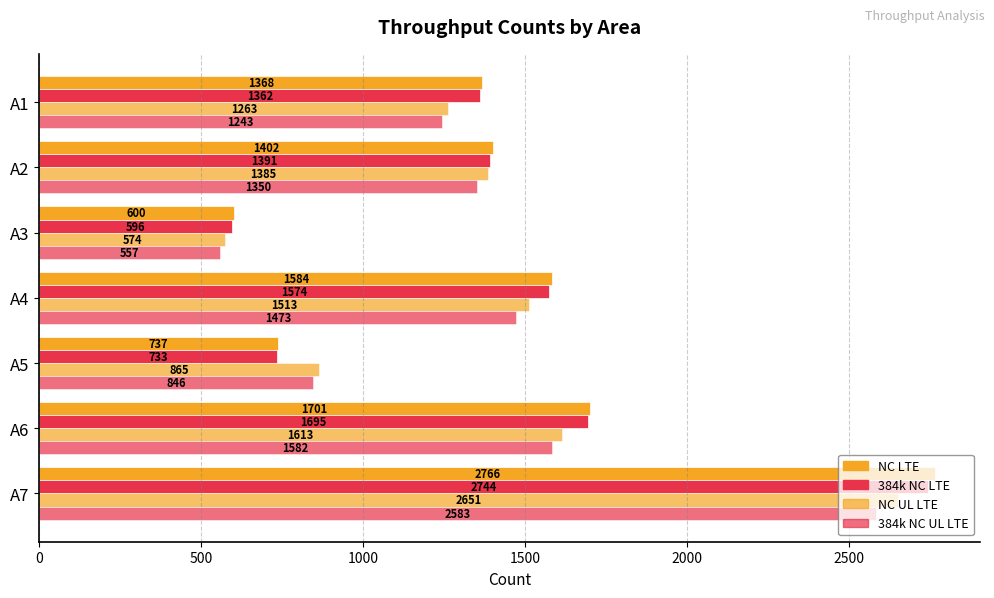

The Suma de Count_Throughput_384k_NC_LTE series shows 1848 at A2. True or false?

False